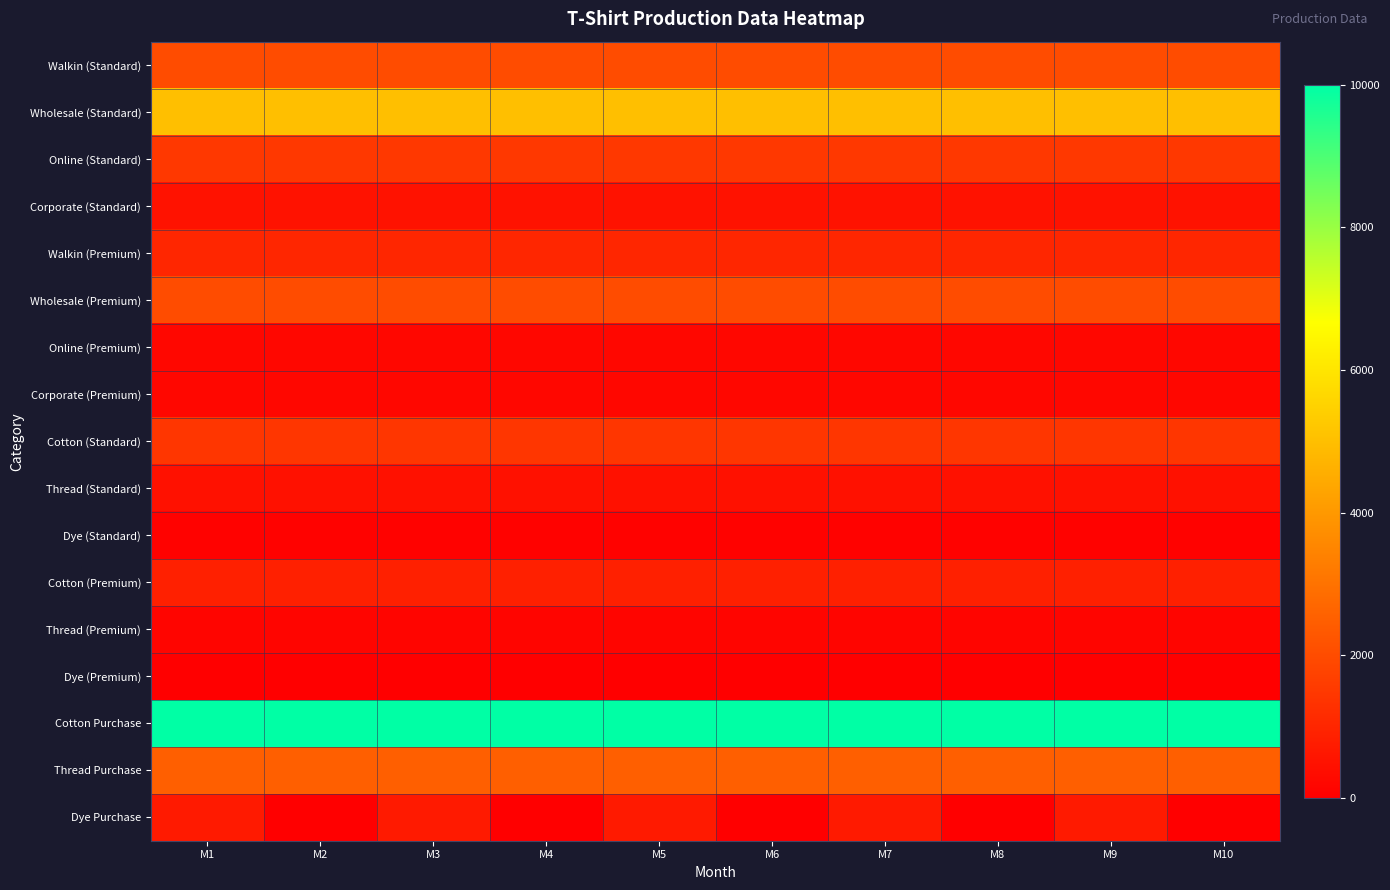

How many distinct data groups are displayed?

17